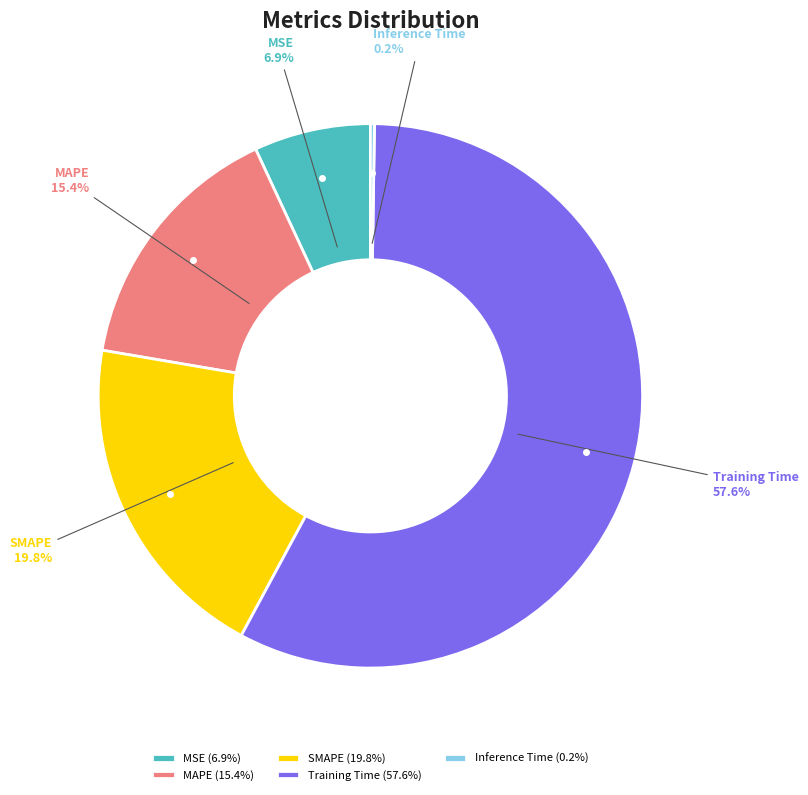

What percentage is NOT represented by SMAPE?

80.2%